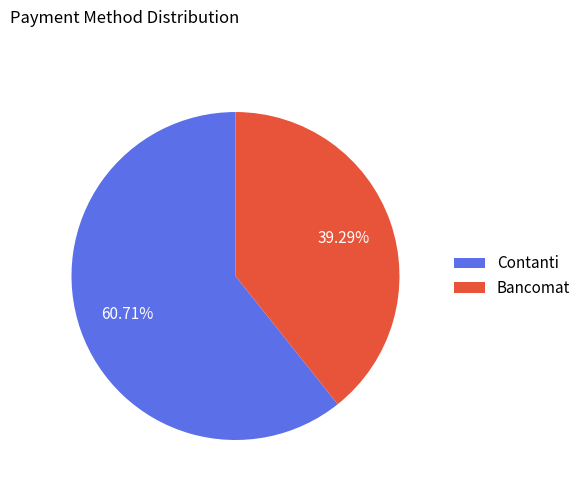

How many segments does this pie chart have?

2